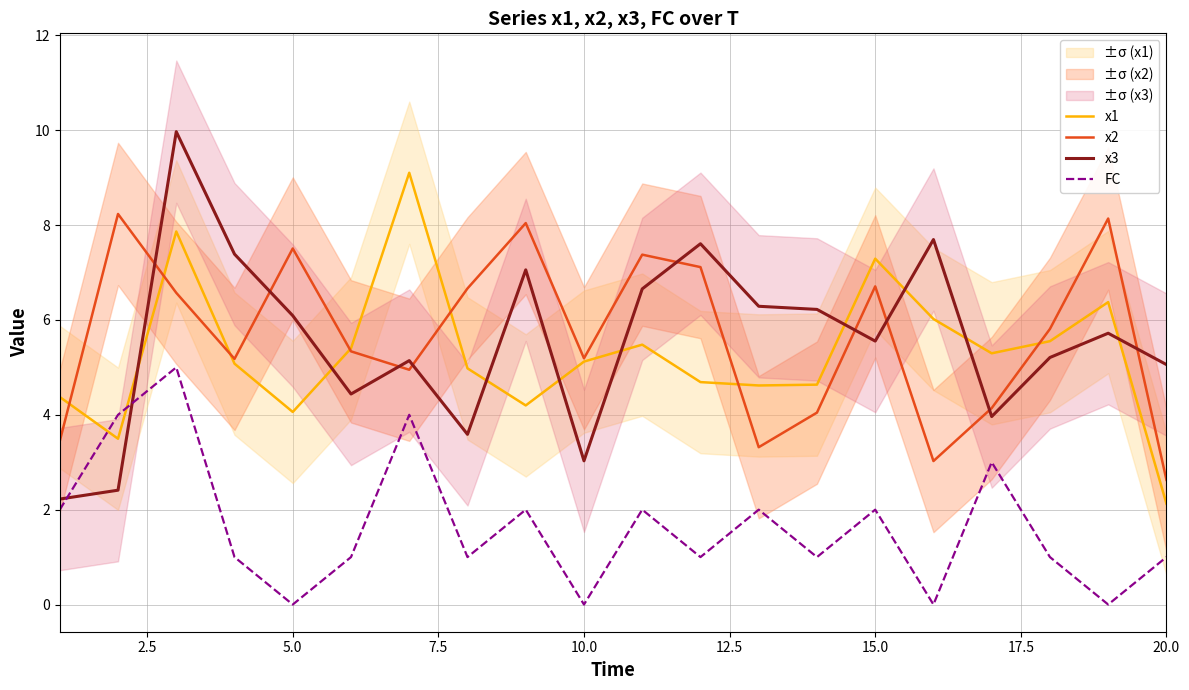

The value of FC at 5.0 is 7.6. True or false?

False